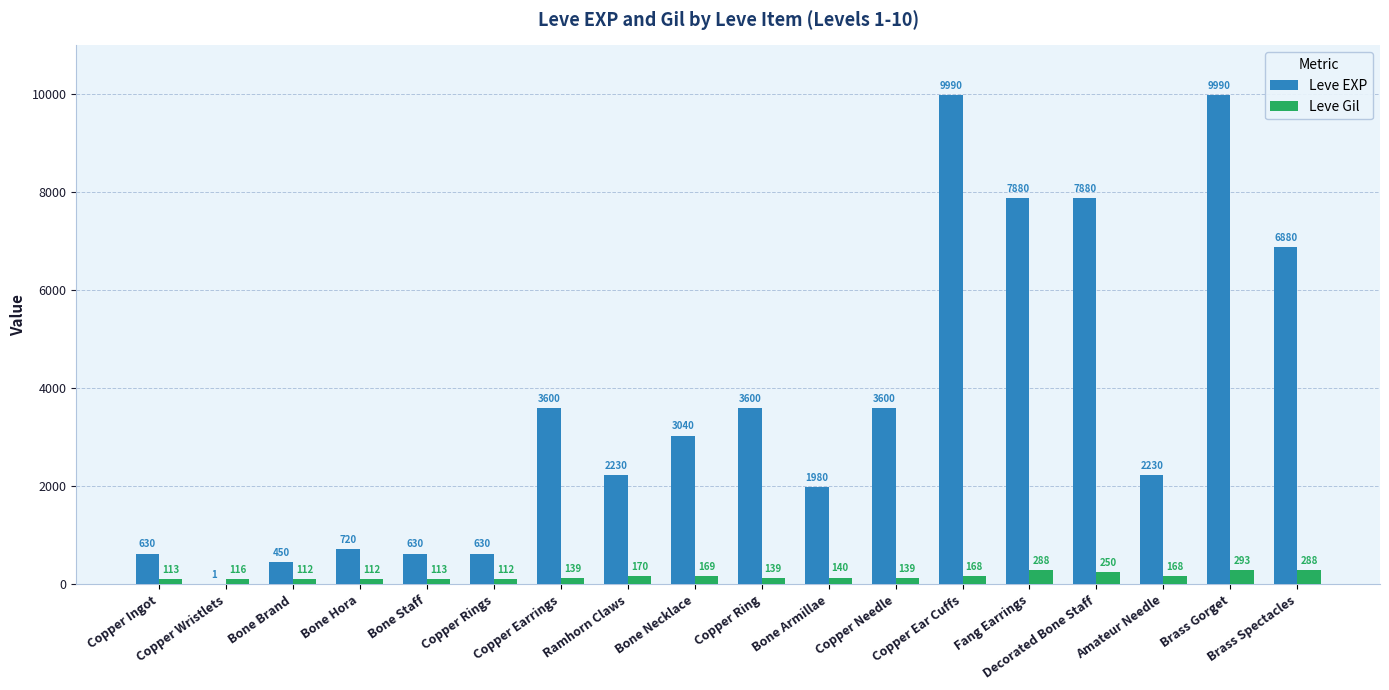

Which series has the largest total across all categories?

Leve EXP